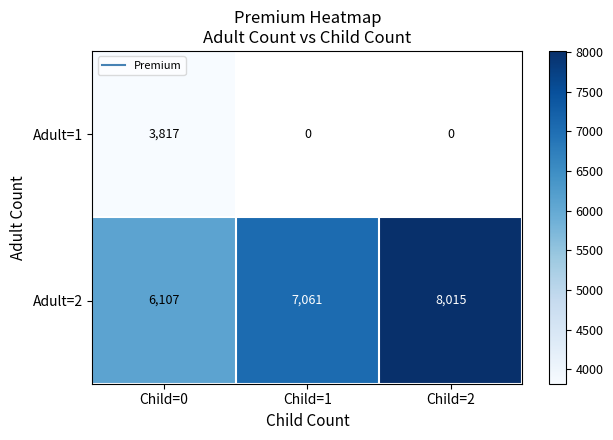

What is the maximum value shown in the chart?

8015.3